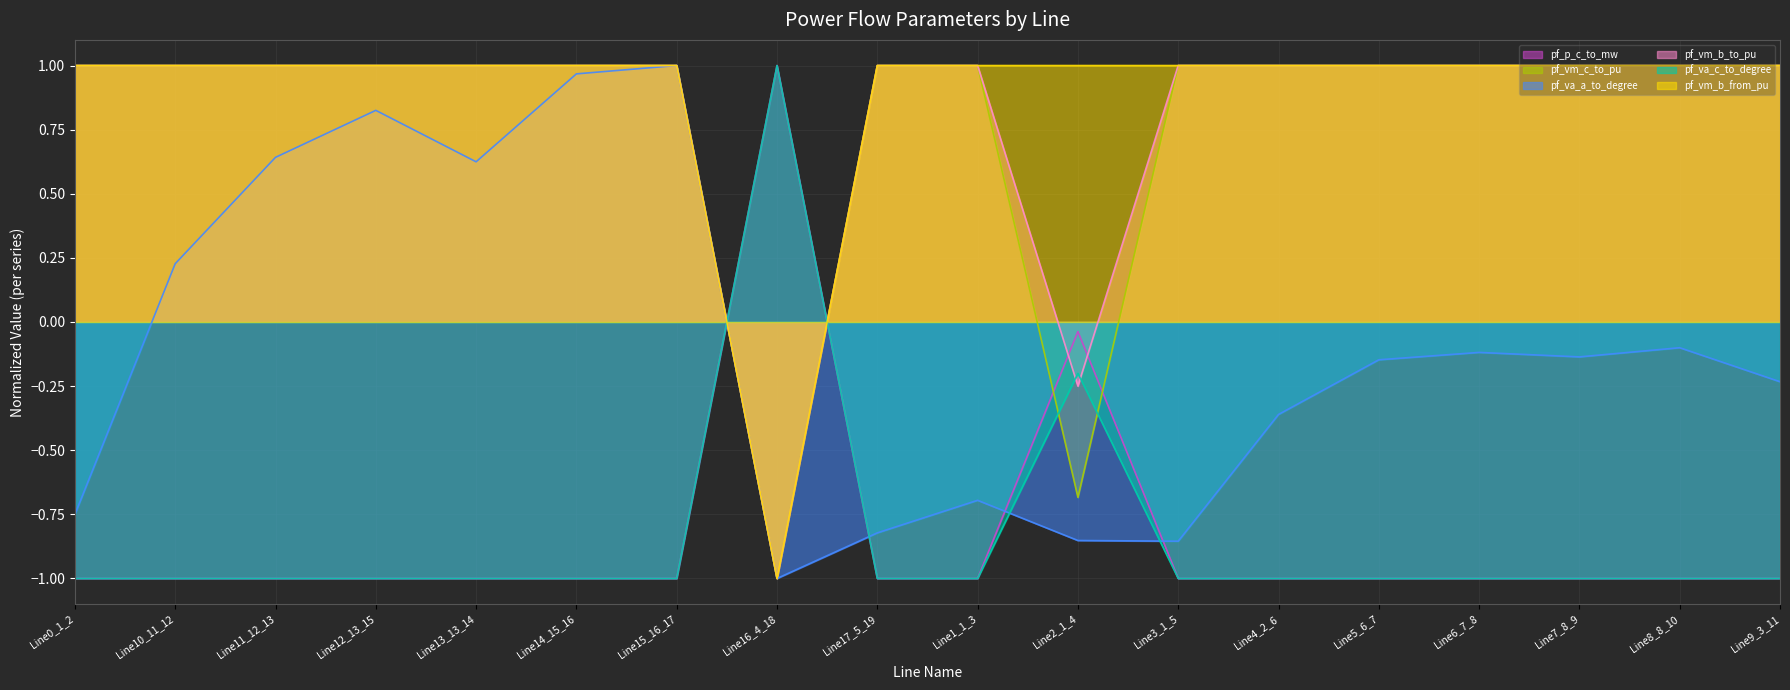

Does the chart display data point markers on the line(s)?

No